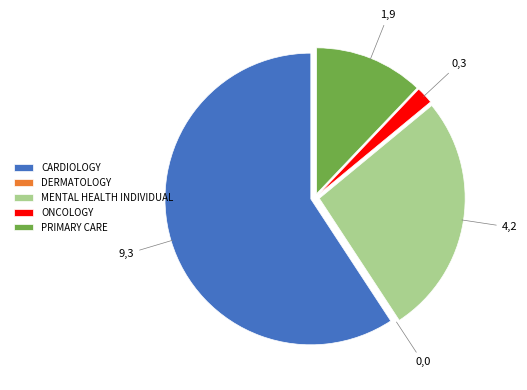

Which slice is the largest?

CARDIOLOGY